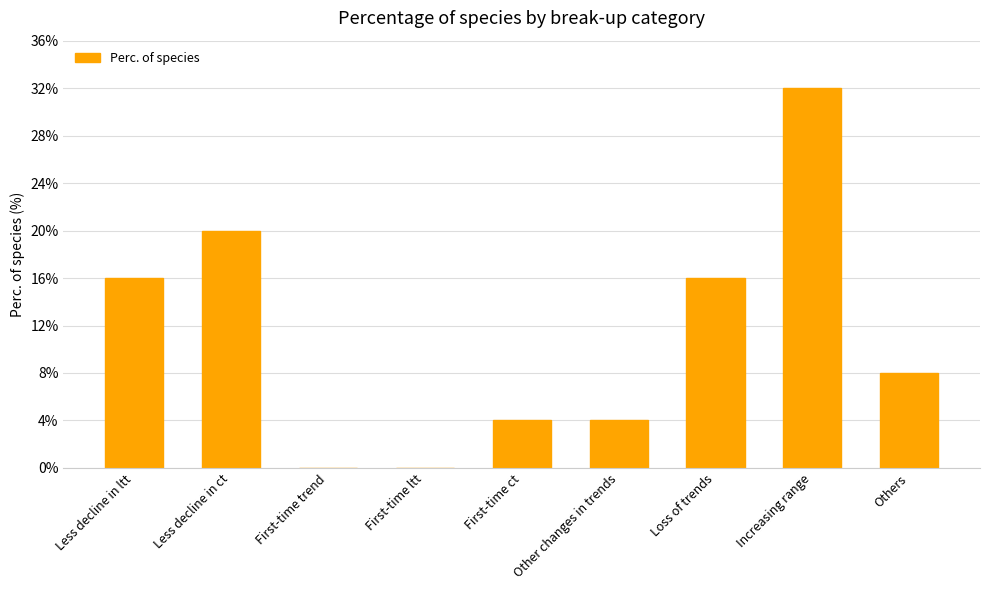

True or false: the data shows 6 at Loss of trends.

False